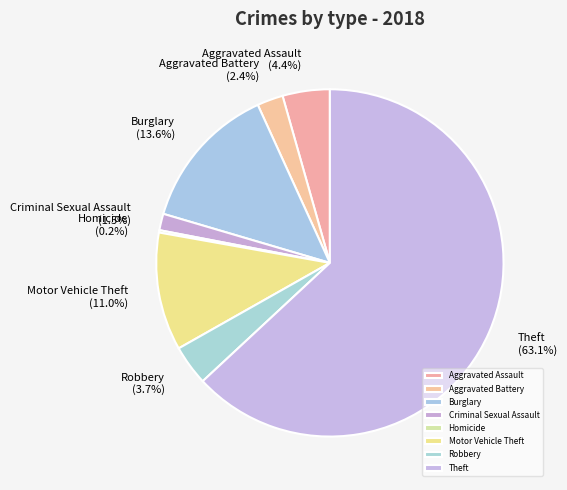

Which has a higher value, Aggravated Assault or Criminal Sexual Assault?

Aggravated Assault